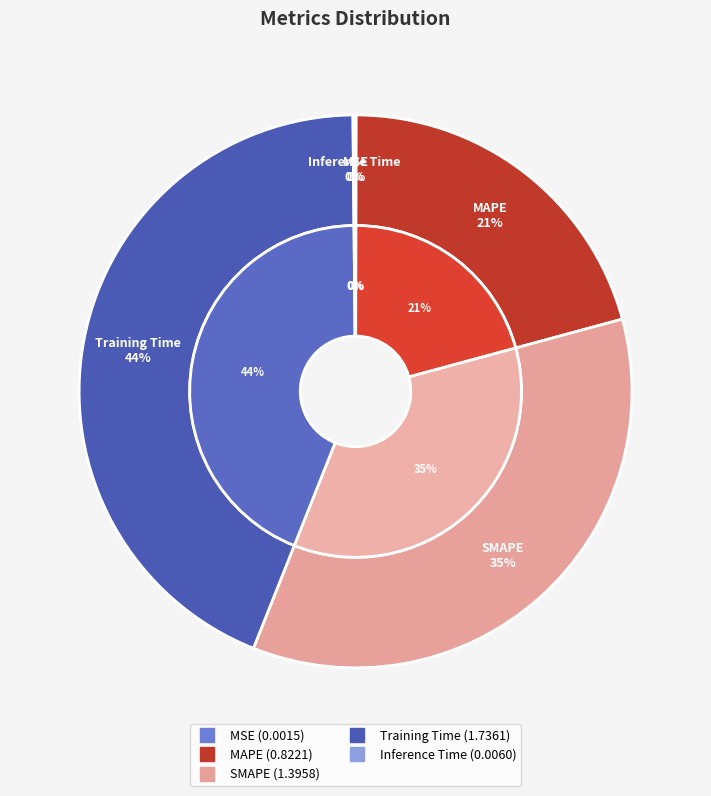

Is there any slice that represents more than half of the pie?

No